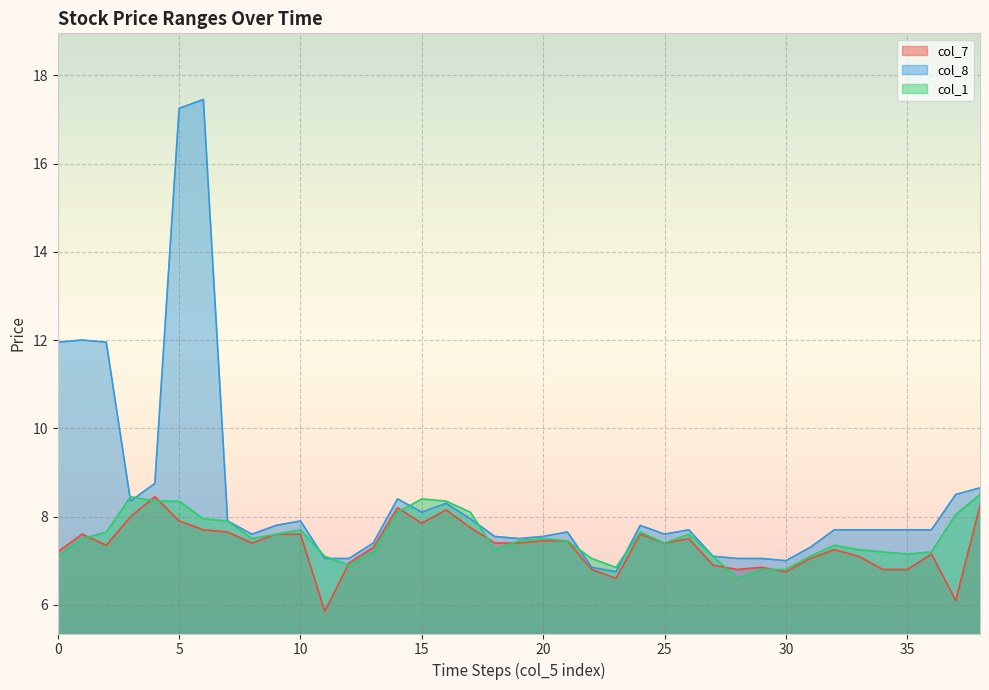

Rank the series by their maximum value, from lowest to highest.

col_7, col_1, col_8